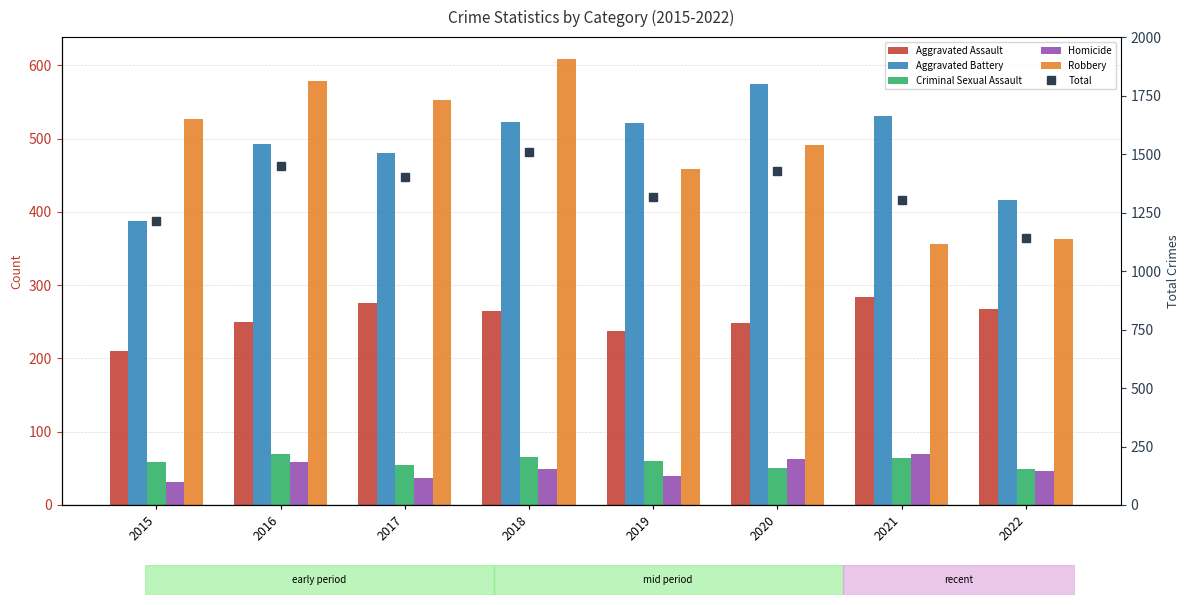

Are the bars horizontal?

No